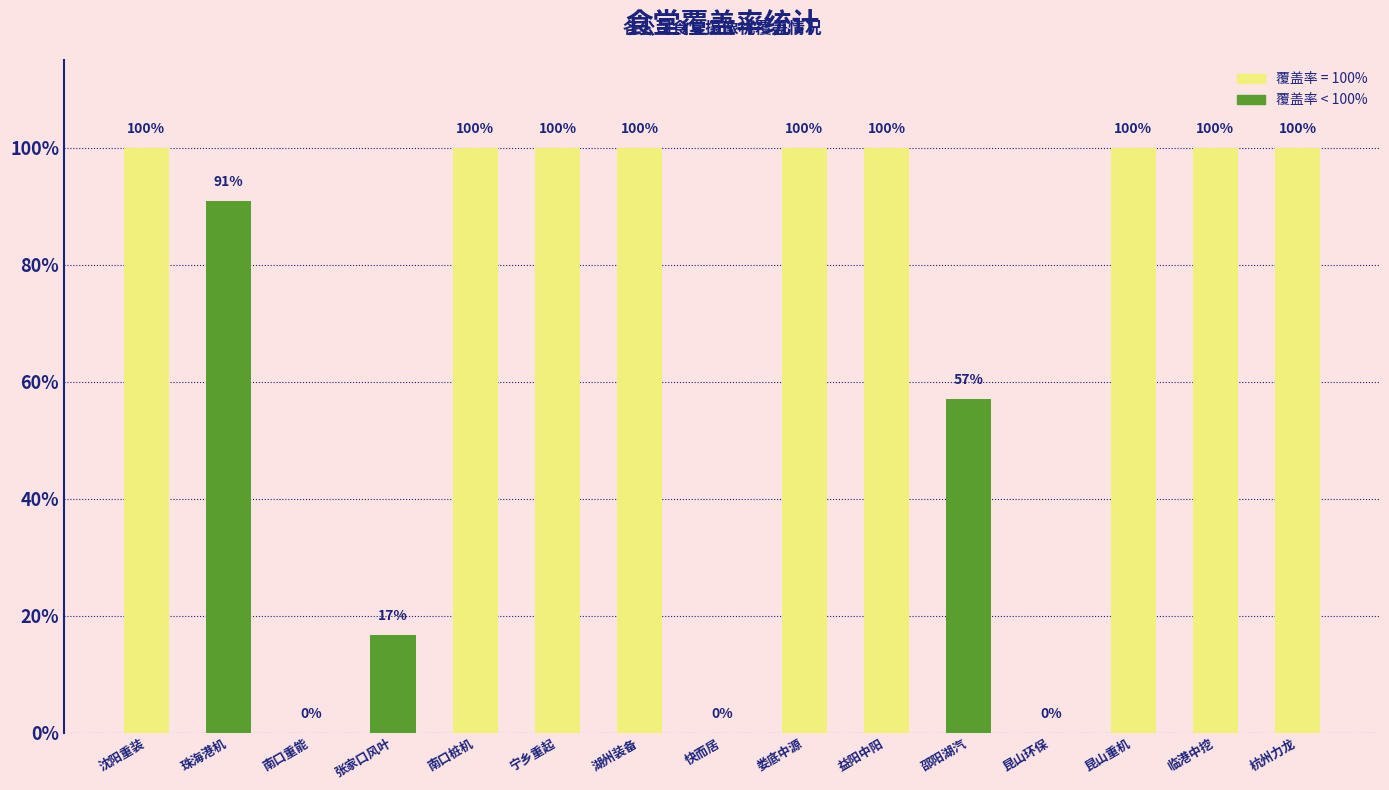

List the labels in order of value, largest first.

沈阳重装, 南口桩机, 宁乡重起, 湖州装备, 娄底中源, 益阳中阳, 昆山重机, 临港中挖, 杭州力龙, 珠海港机, 邵阳湖汽, 张家口风叶, 南口重能, 快而居, 昆山环保